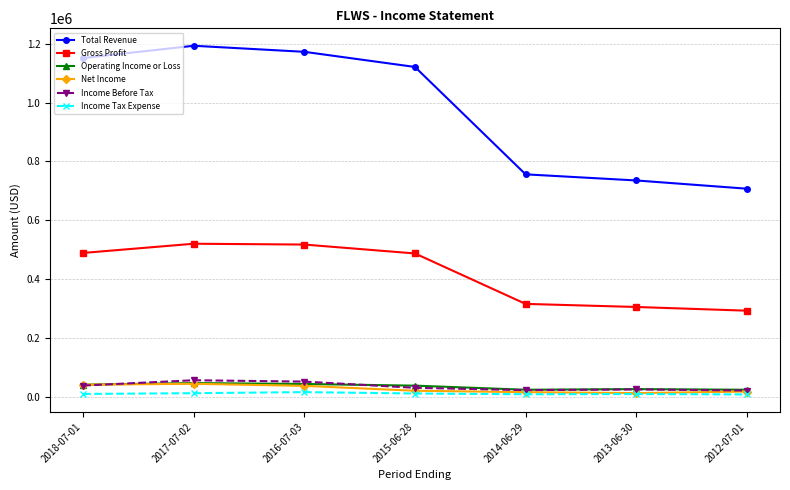

True or false: Total Revenue and Gross Profit intersect in this chart.

False